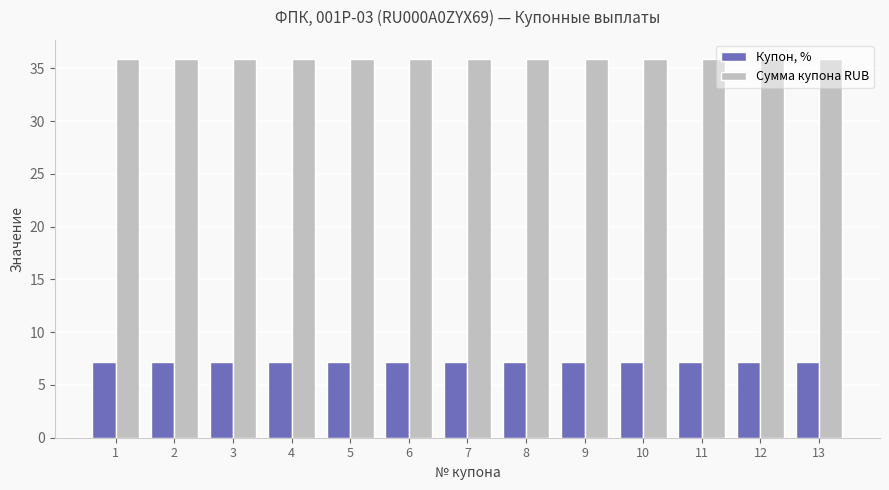

Reading left to right, what are all the values shown in this chart?

Купон, %: 7.2	7.2	7.2	7.2	7.2	7.2	7.2	7.2	7.2	7.2	7.2	7.2	7.2
Сумма купона RUB: 35.9	35.9	35.9	35.9	35.9	35.9	35.9	35.9	35.9	35.9	35.9	35.9	35.9